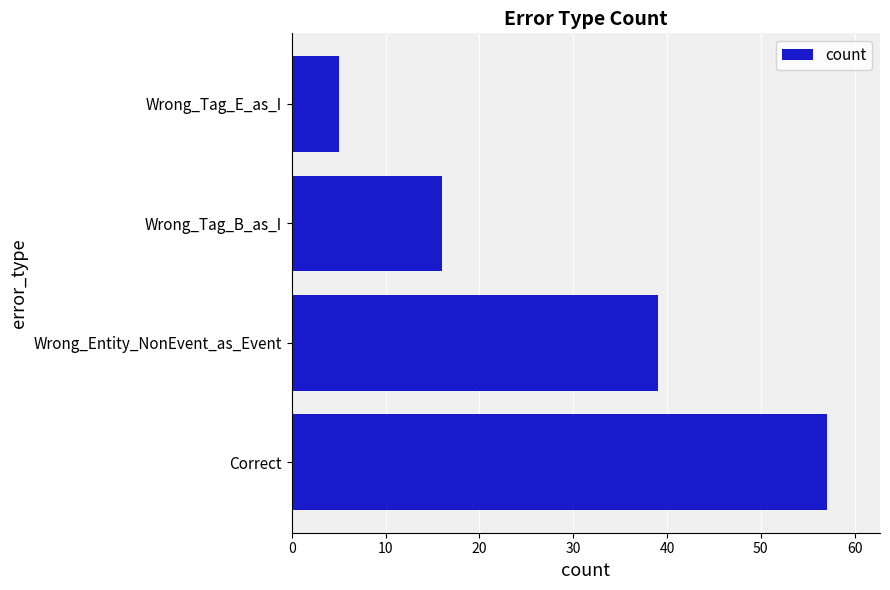

What is the difference between the maximum and second lowest values?

41